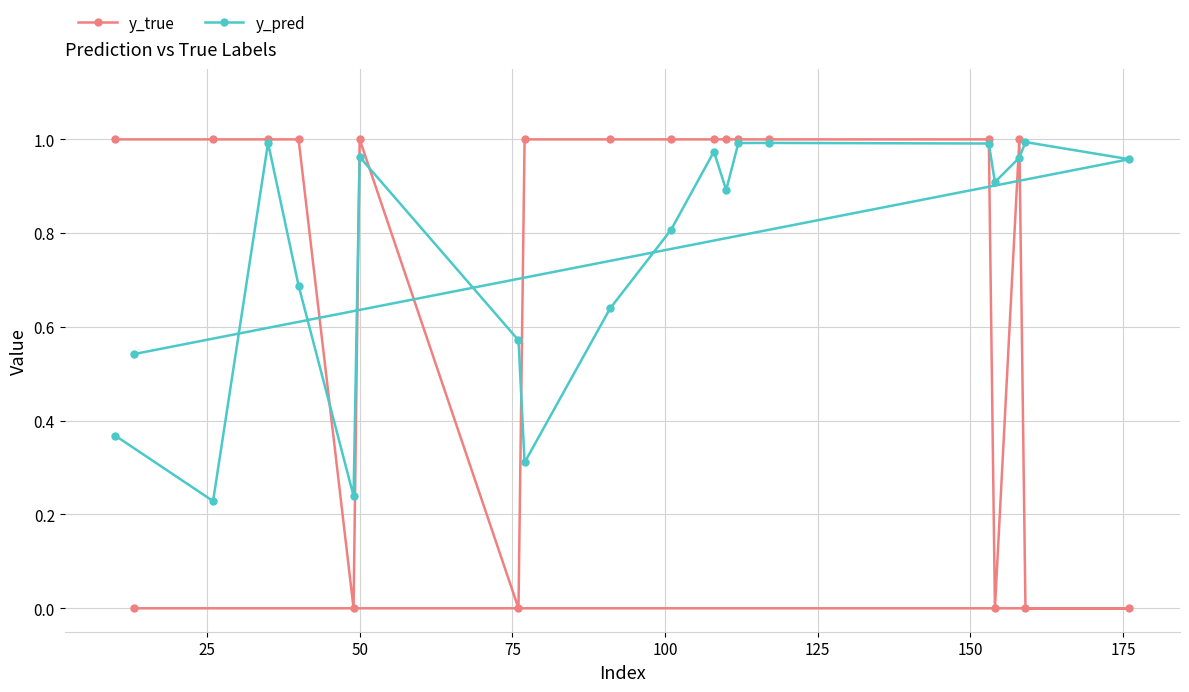

Which series has the widest spread of values?

y_true